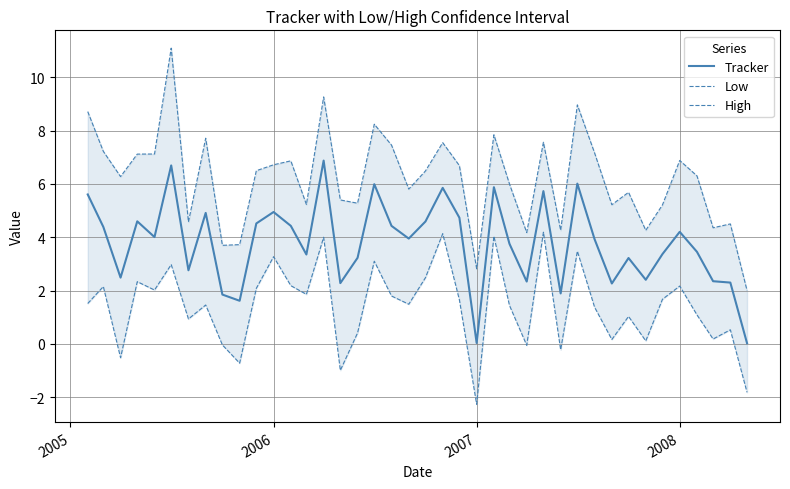

Rank the series by their average value, from highest to lowest.

High, Tracker, Low